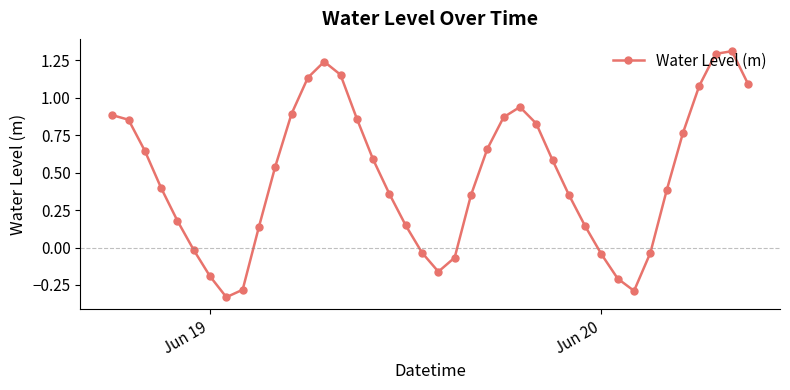

True or false: the data has more than 2 interior local peaks.

True